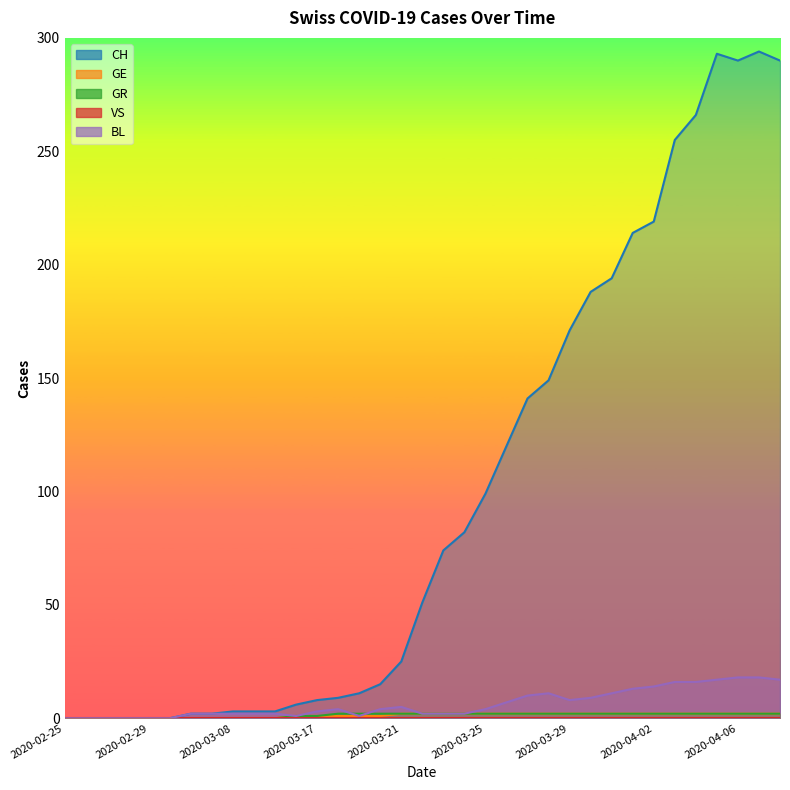

What is the total value across all series at 2020-04-01?

231